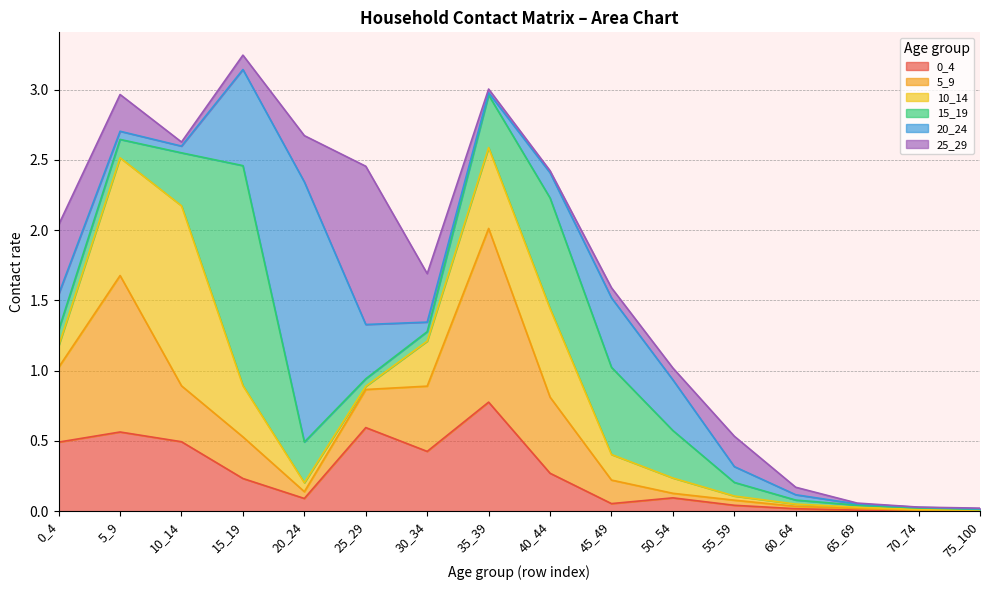

What is the sum of all 15_19 values?

4.9